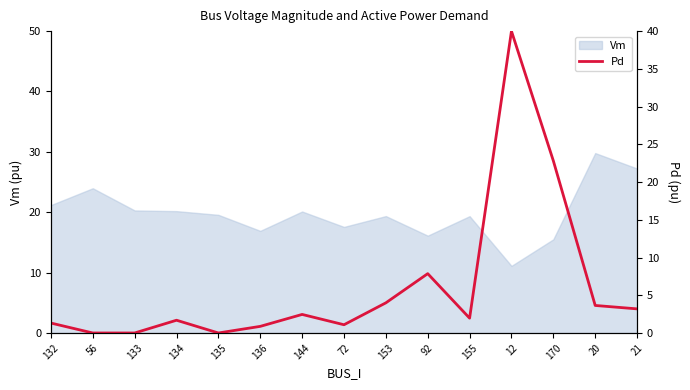

Reading left to right, list all the values displayed in this chart.

132=1.3	56=0.0	133=0.0	134=1.7	135=0.0	136=0.9	144=2.5	72=1.1	153=4.0	92=7.9	155=2.0	12=40.0	170=22.8	20=3.6	21=3.2